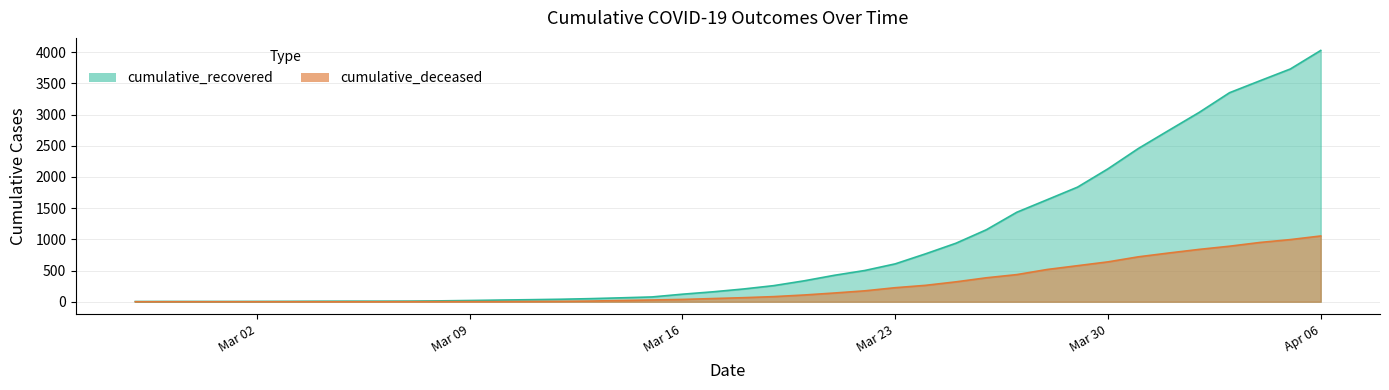

Where does the cumulative_recovered series first go above 204?

2020-03-19